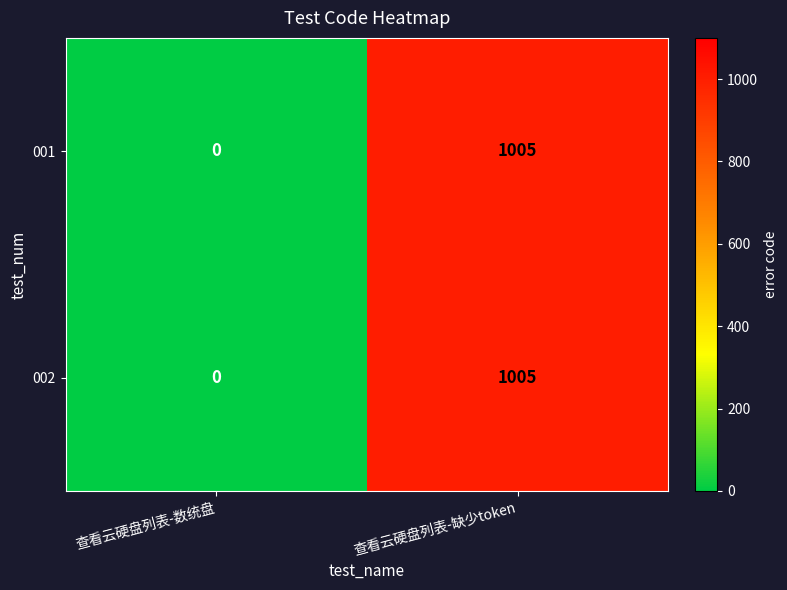

At which category is the sum across all series the highest?

查看云硬盘列表-缺少token